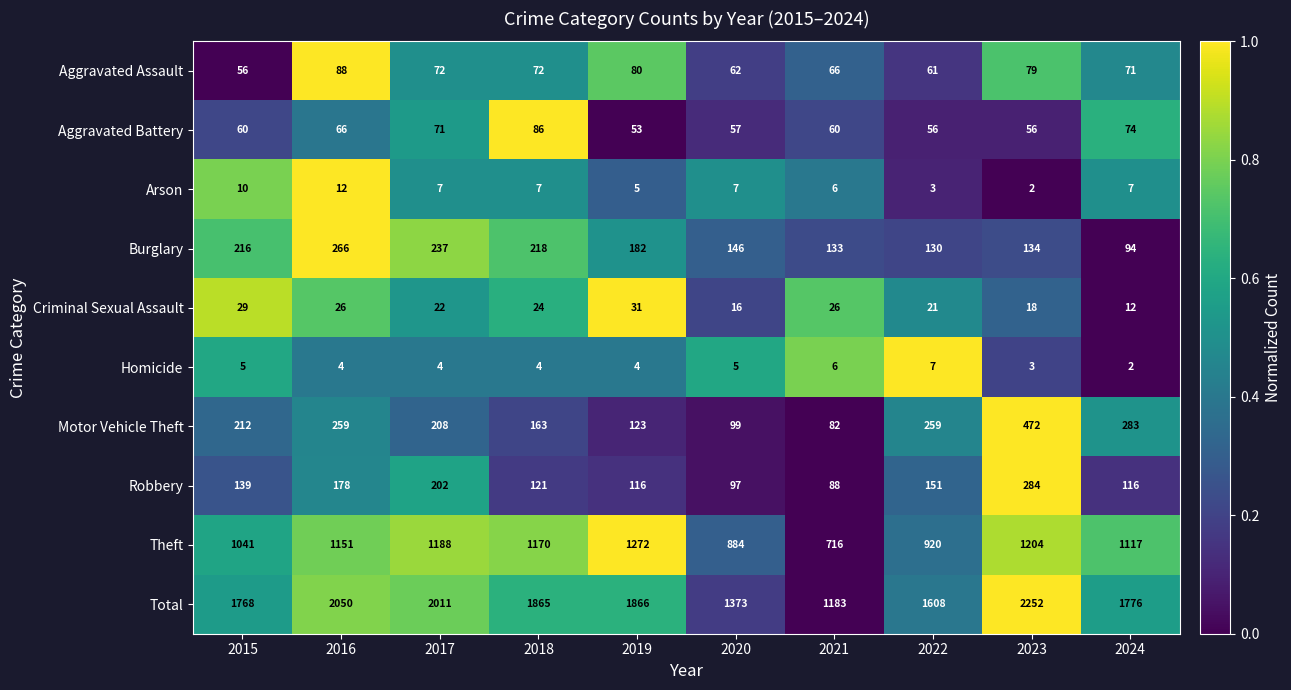

What is the sum of the Total values at 2015 and 2019?

3634